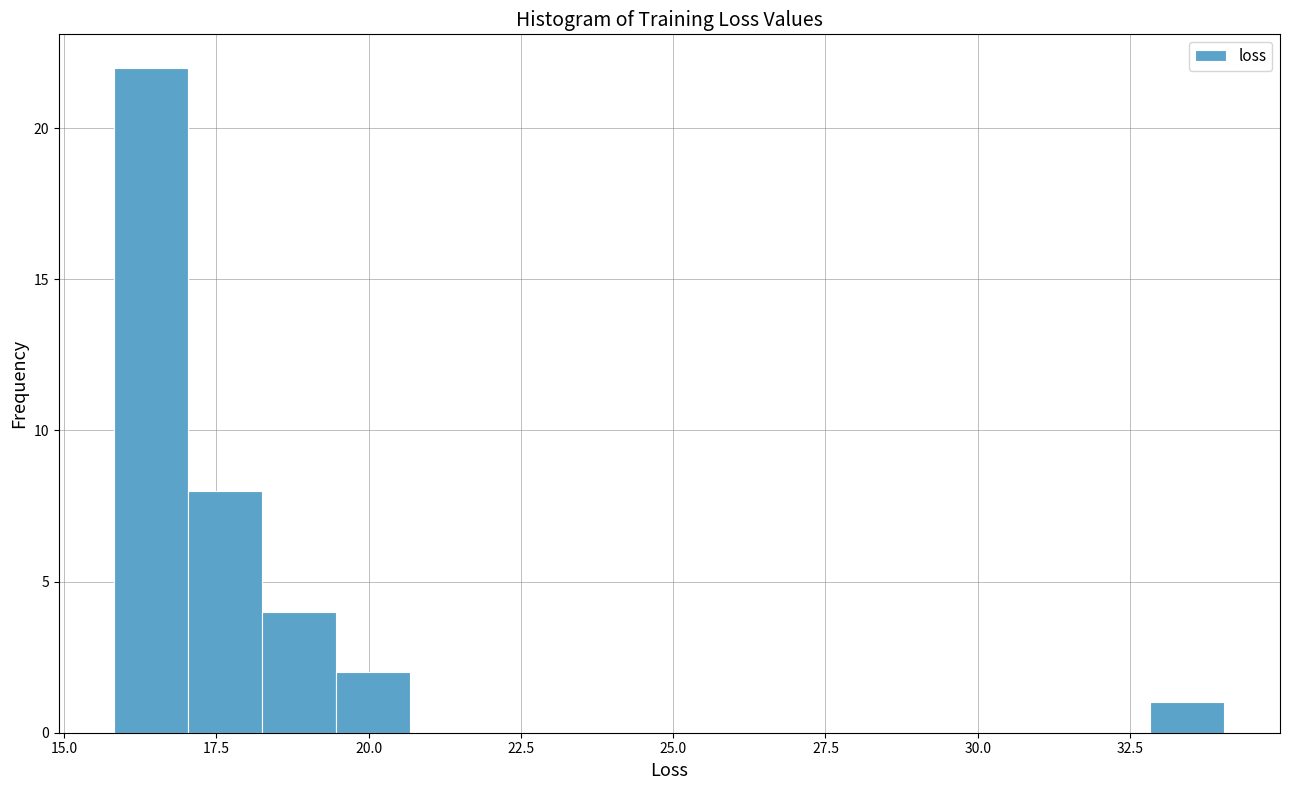

Around what value on the x-axis is the tallest bar? Give the approximate position of its centre, as read against the axis.

16.5